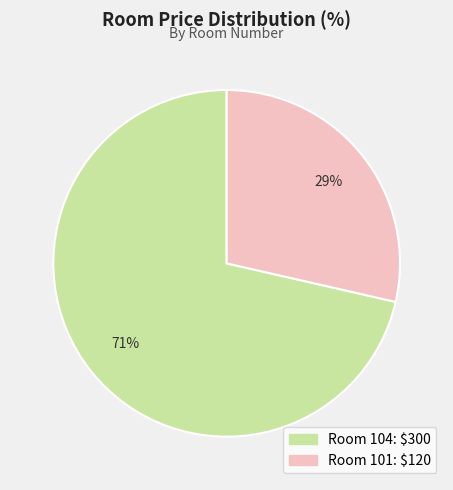

Is there a majority slice in this chart?

Yes